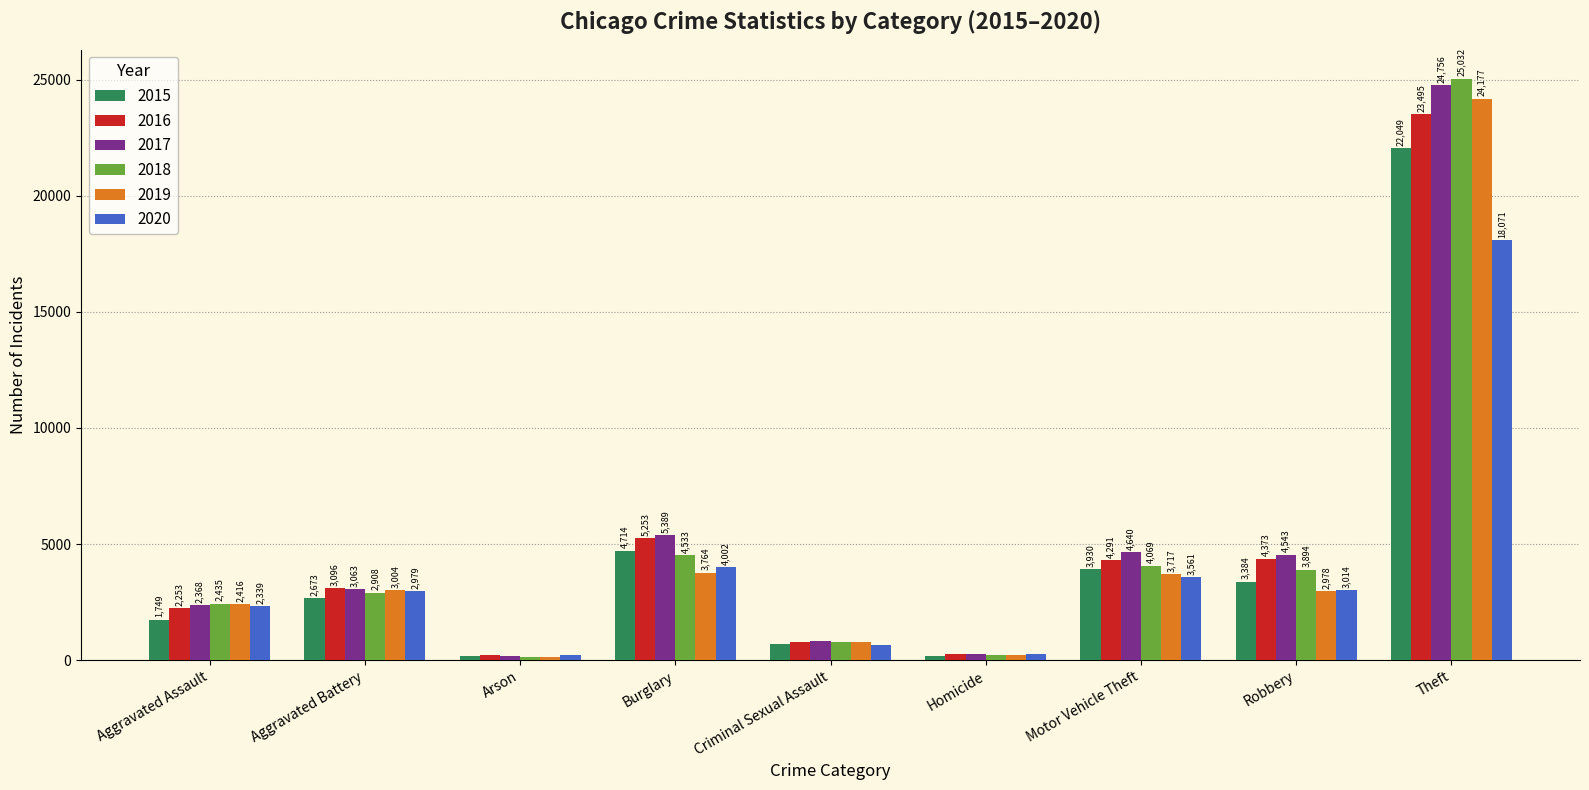

Which label corresponds to the smallest value in the chart?

Arson